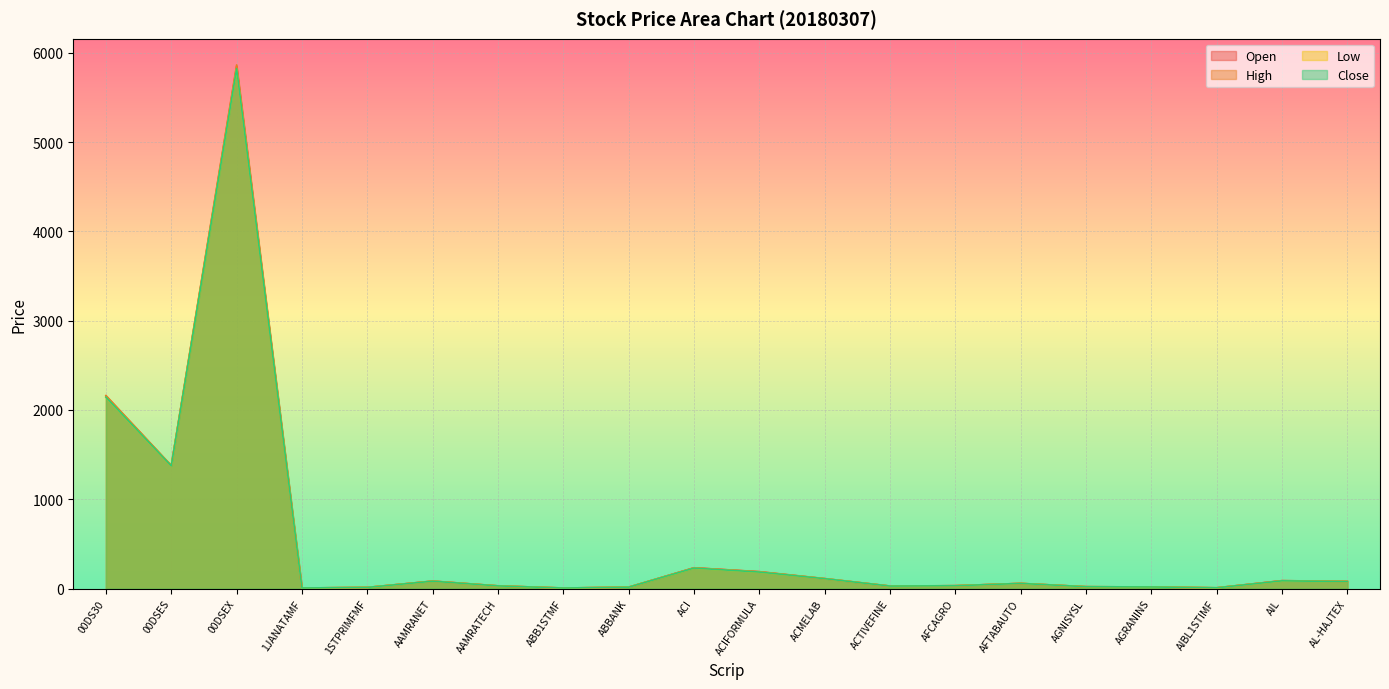

Does the chart display data point markers on the line(s)?

No